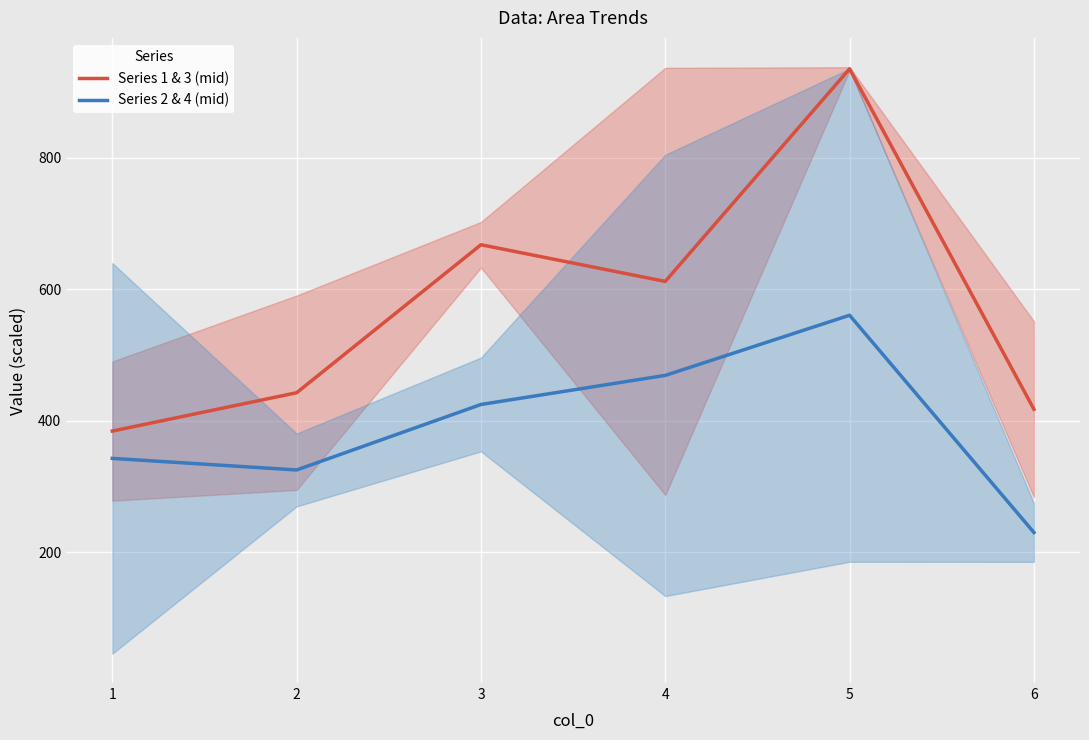

True or false: Series 2 & 4 (mid) and Series 1 & 3 (mid) intersect in this chart.

False